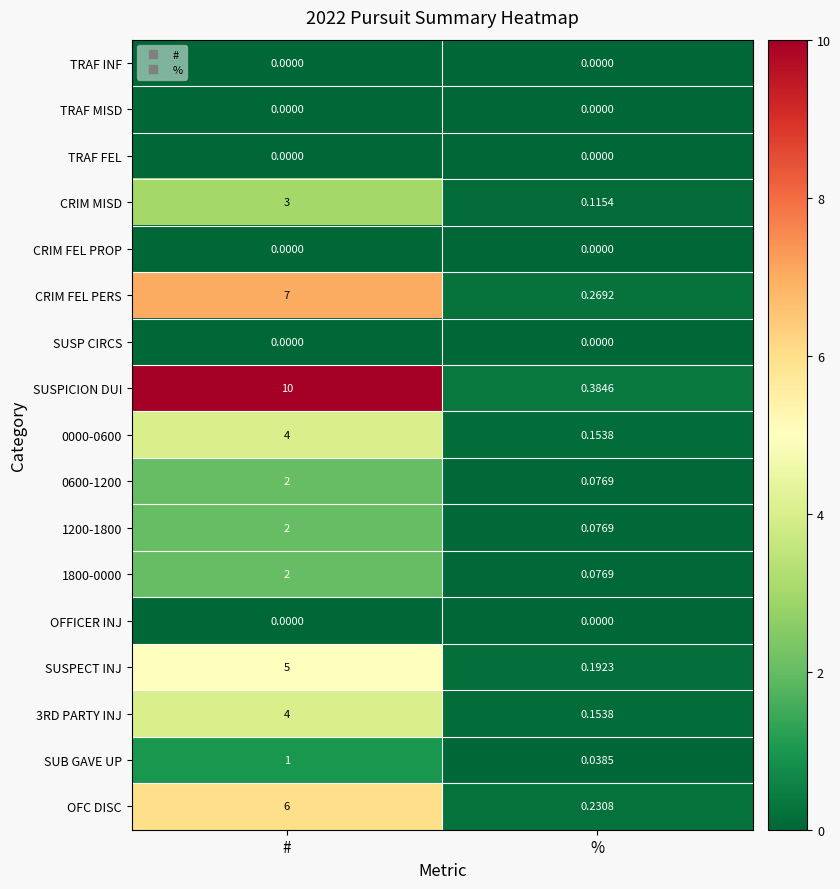

How many distinct data groups are displayed?

17